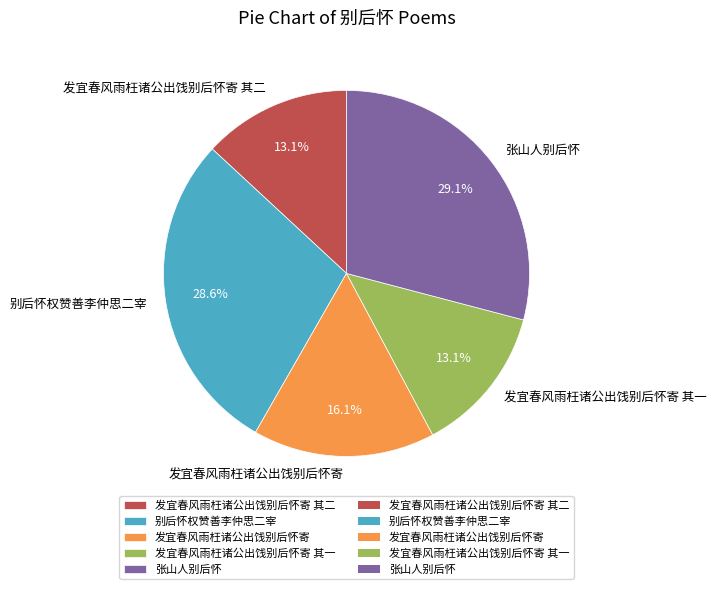

True or false: 张山人别后怀 accounts for 29% of the total.

True